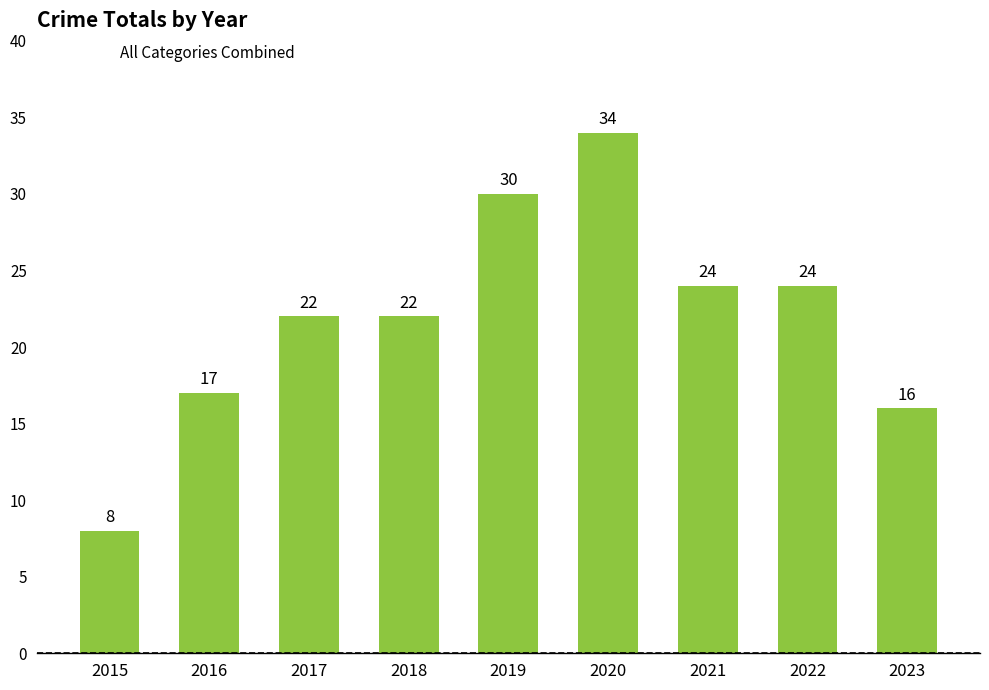

Reading left to right, what are all the values shown in this chart?

8	17	22	22	30	34	24	24	16